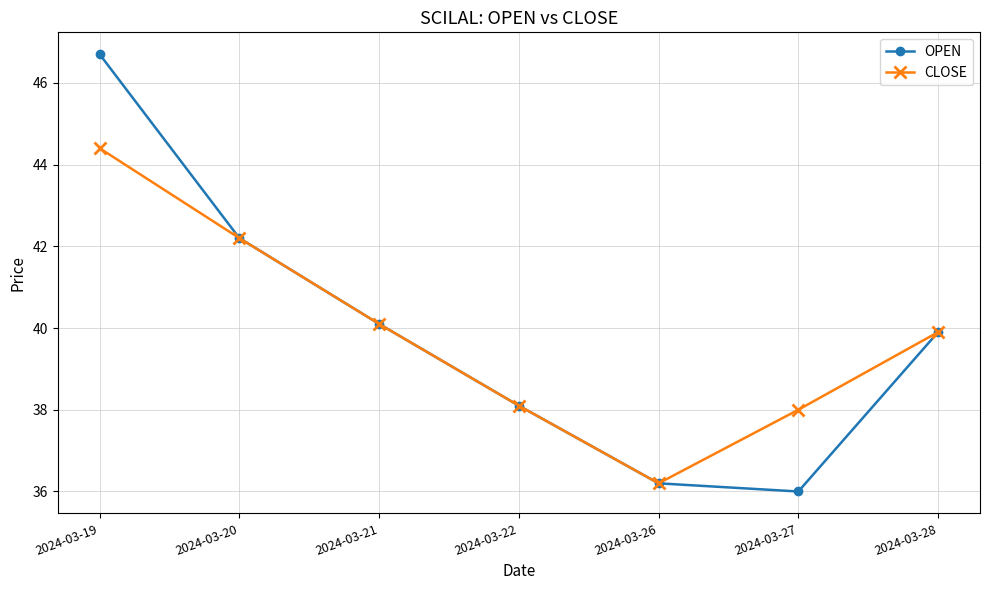

Rank the categories by OPEN value from highest to lowest.

2024-03-19, 2024-03-20, 2024-03-21, 2024-03-28, 2024-03-22, 2024-03-26, 2024-03-27